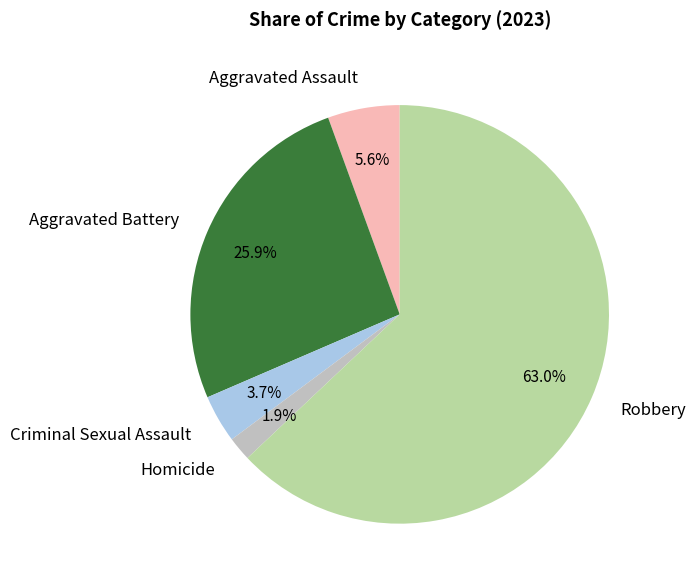

To the nearest percent, what is the difference between the Aggravated Battery and Criminal Sexual Assault slice percentages?

22%